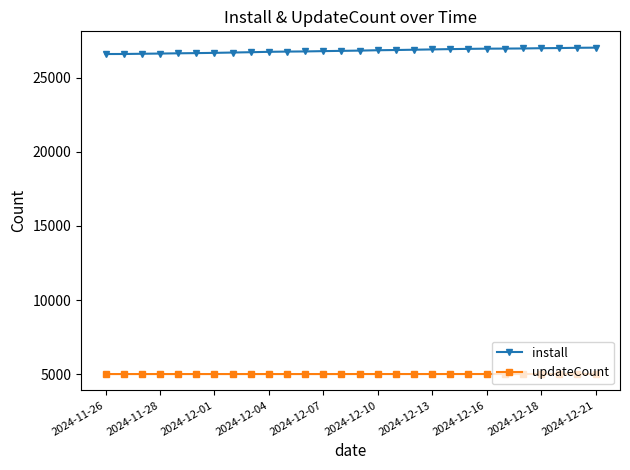

What is the average value of the install series?

26806